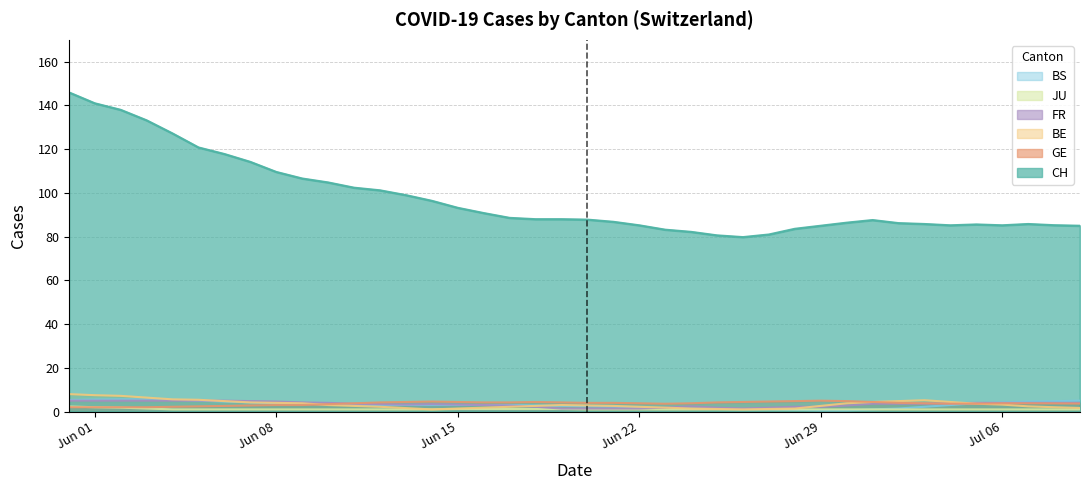

What is the highest value of the FR series?

5.0